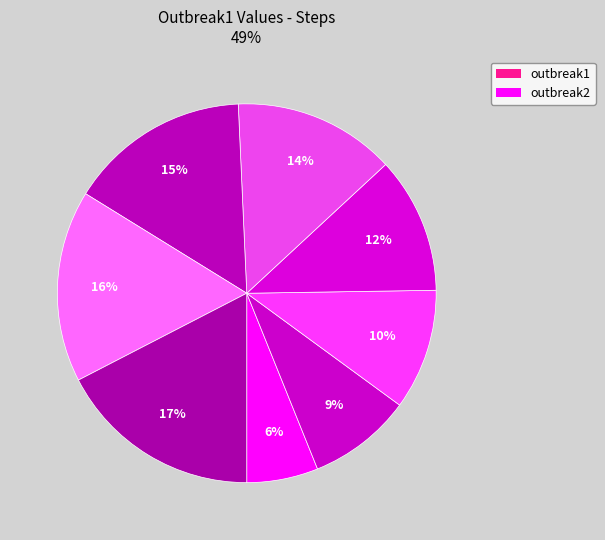

Which category has the biggest portion of the pie?

step8